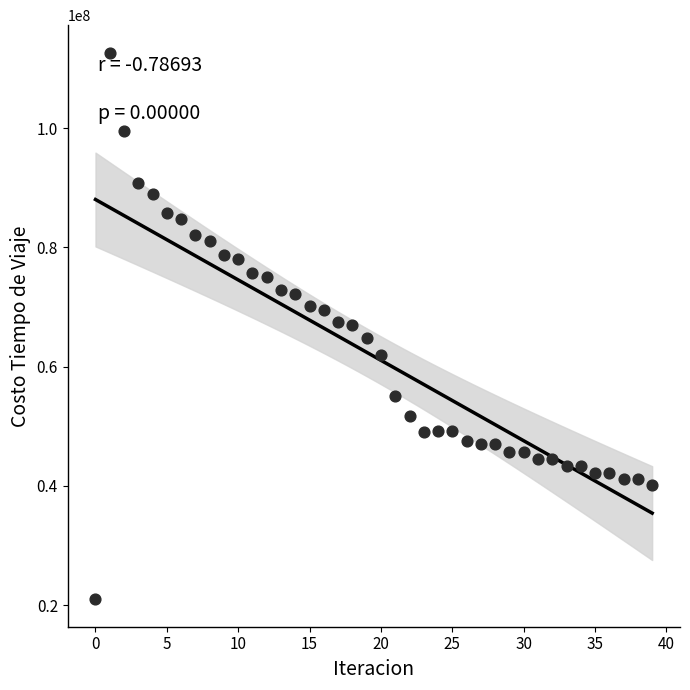

What is the range of Y values (max minus min)?

91734298.2